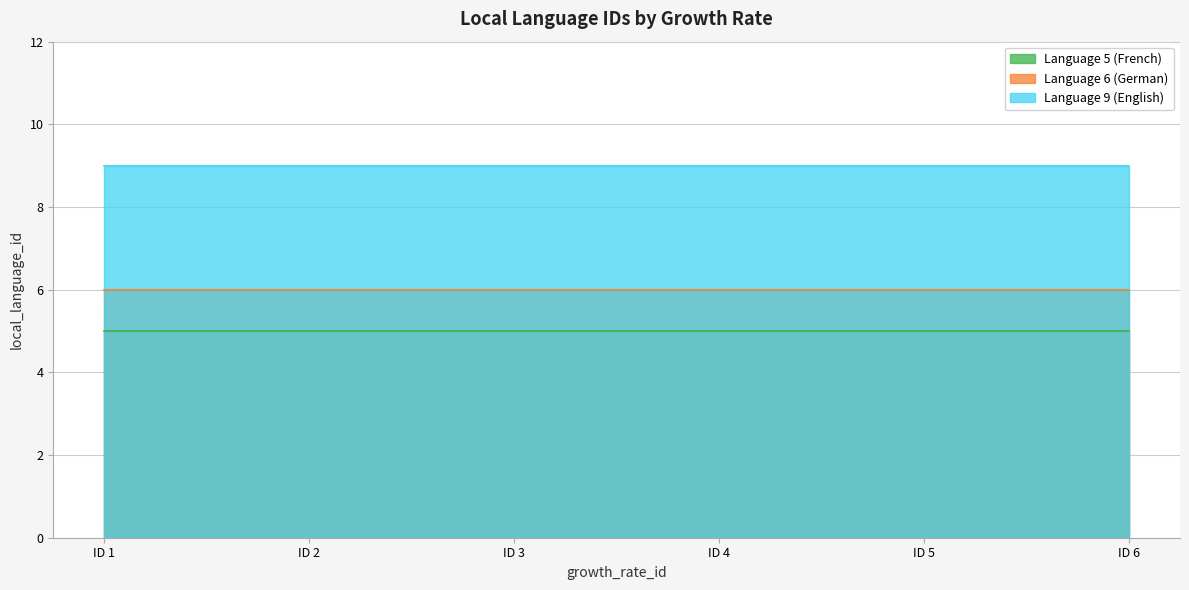

Which category has the lowest value across all series?

1